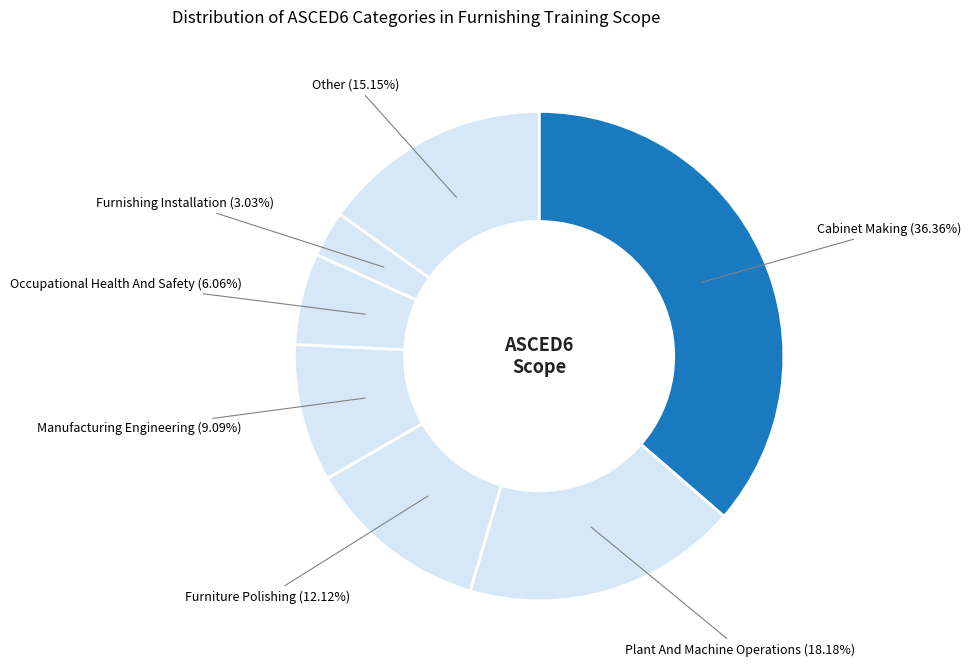

Which category has the biggest portion of the pie?

Cabinet Making